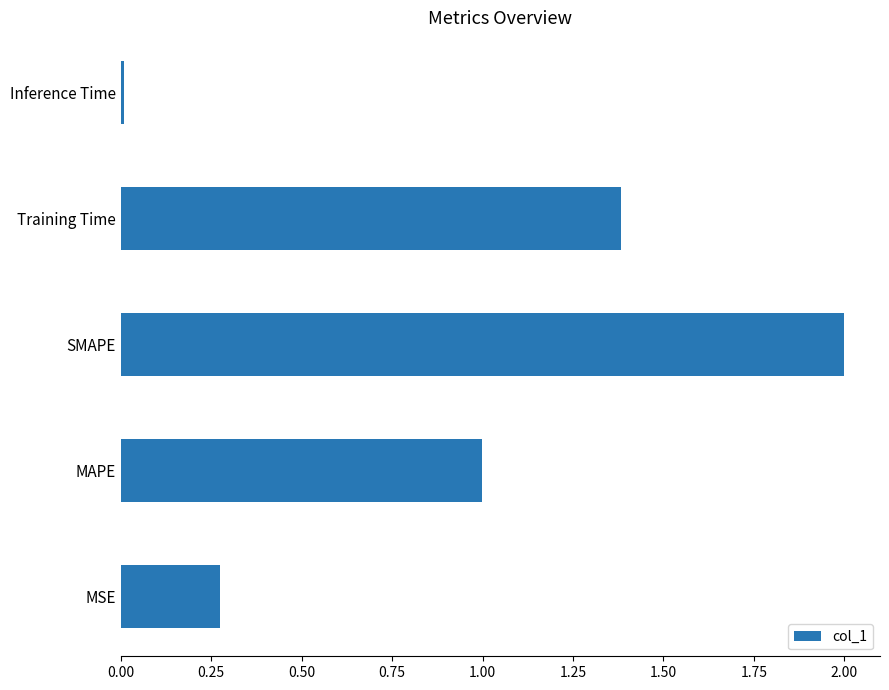

What is the change in value from MSE to SMAPE?

+1.7